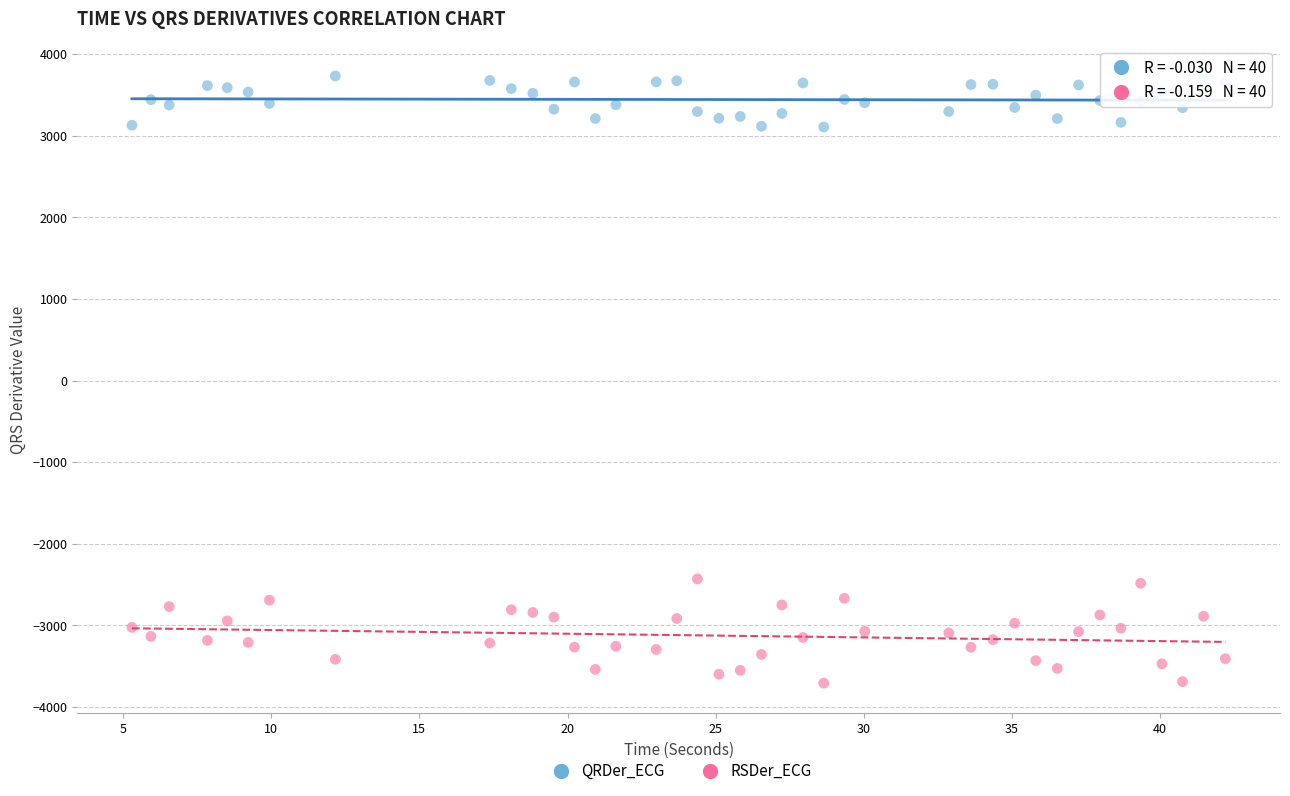

Which series has the widest spread of Y values?

RSDer_ECG